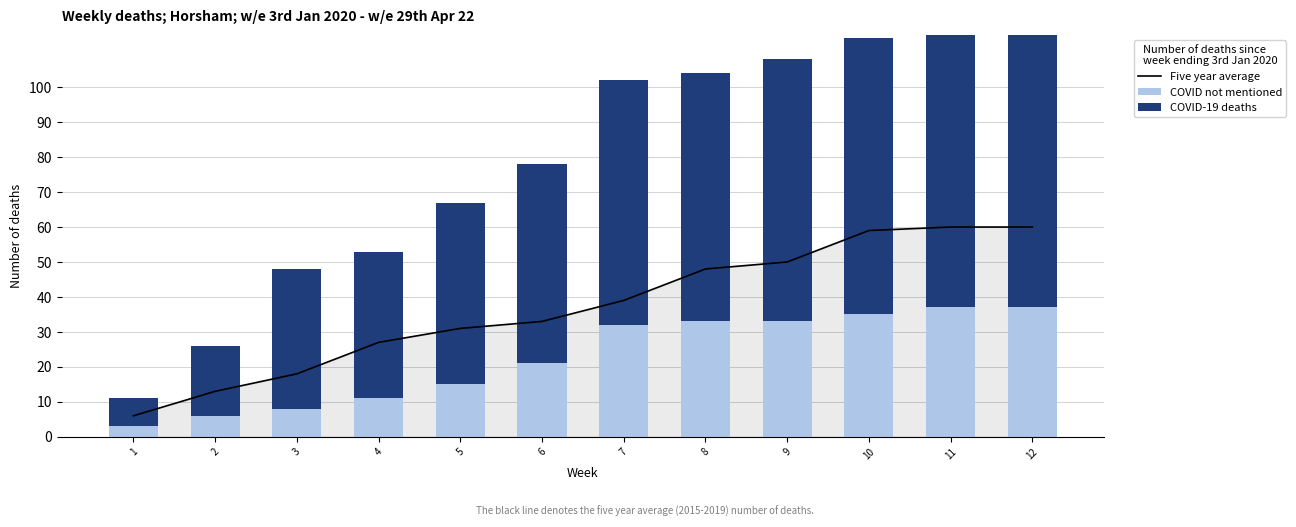

What is the total value across all series at 8?

152